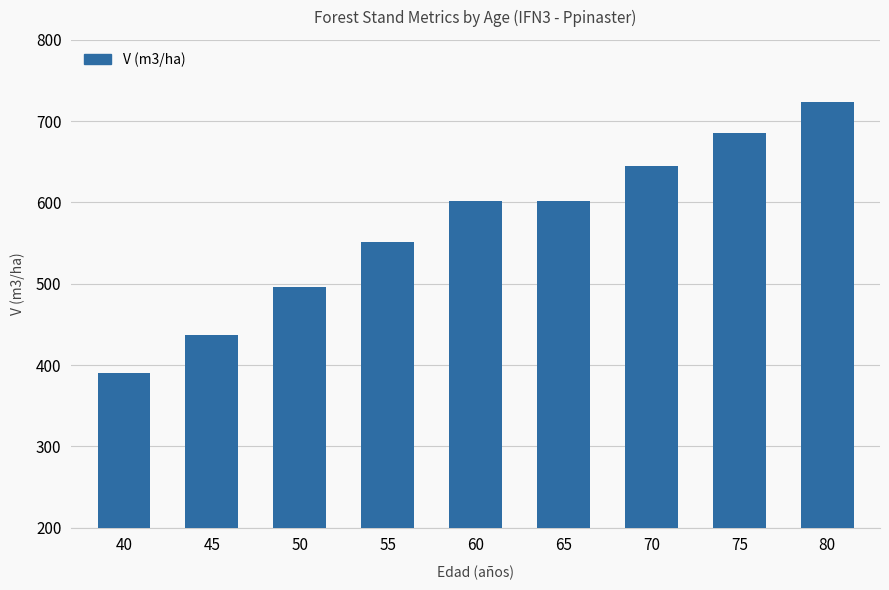

Approximately how many times larger is the value at 45 compared to 80?

0.6